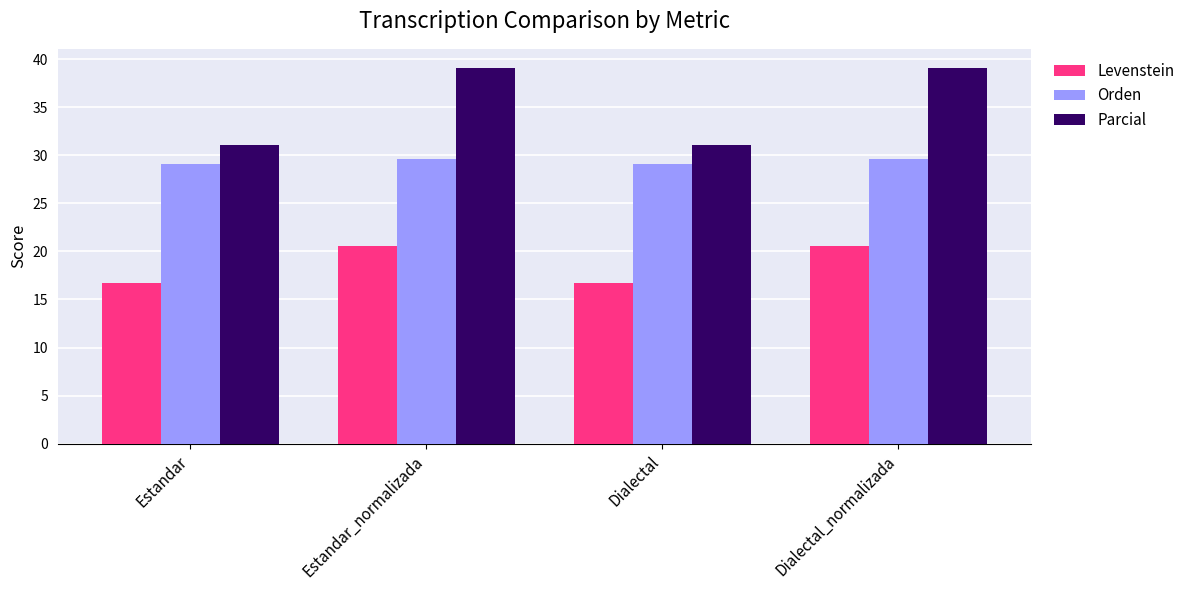

Reading left to right, list all the values displayed in this chart.

Levenstein: 16.7	20.6	16.7	20.6
Orden: 29.1	29.6	29.1	29.6
Parcial: 31.0	39.1	31.0	39.1